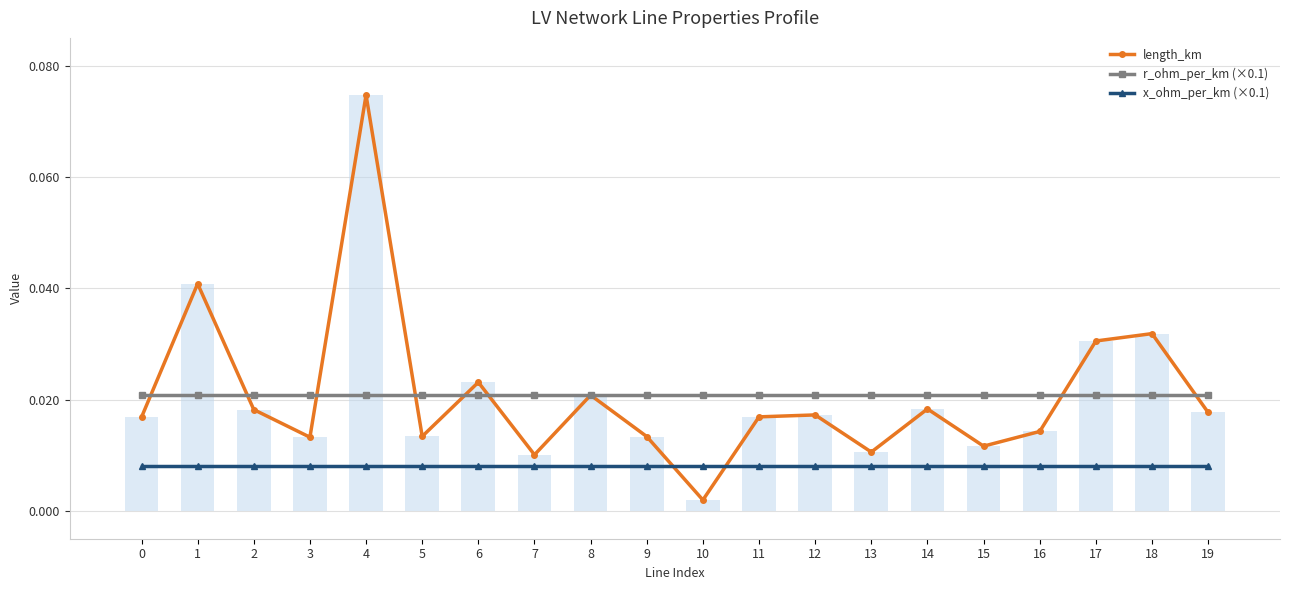

Does the chart contain stacked bars?

No